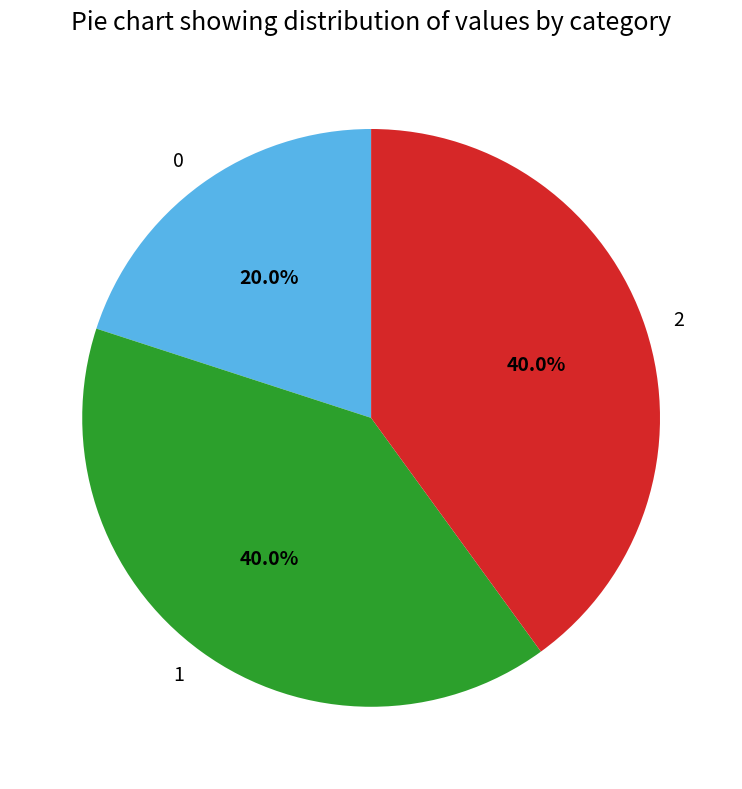

To the nearest percent, what is the combined percentage of 1 and 0?

60%